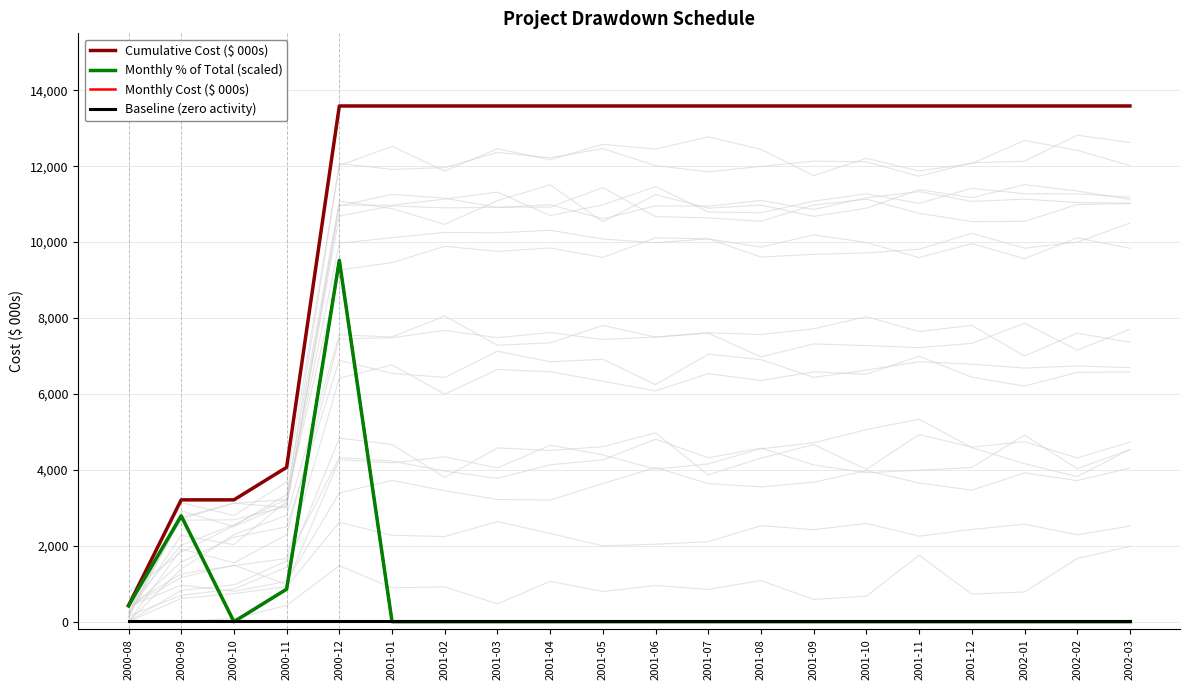

True or false: Baseline (zero activity) and Cumulative Cost ($ 000s) cross at least once.

False